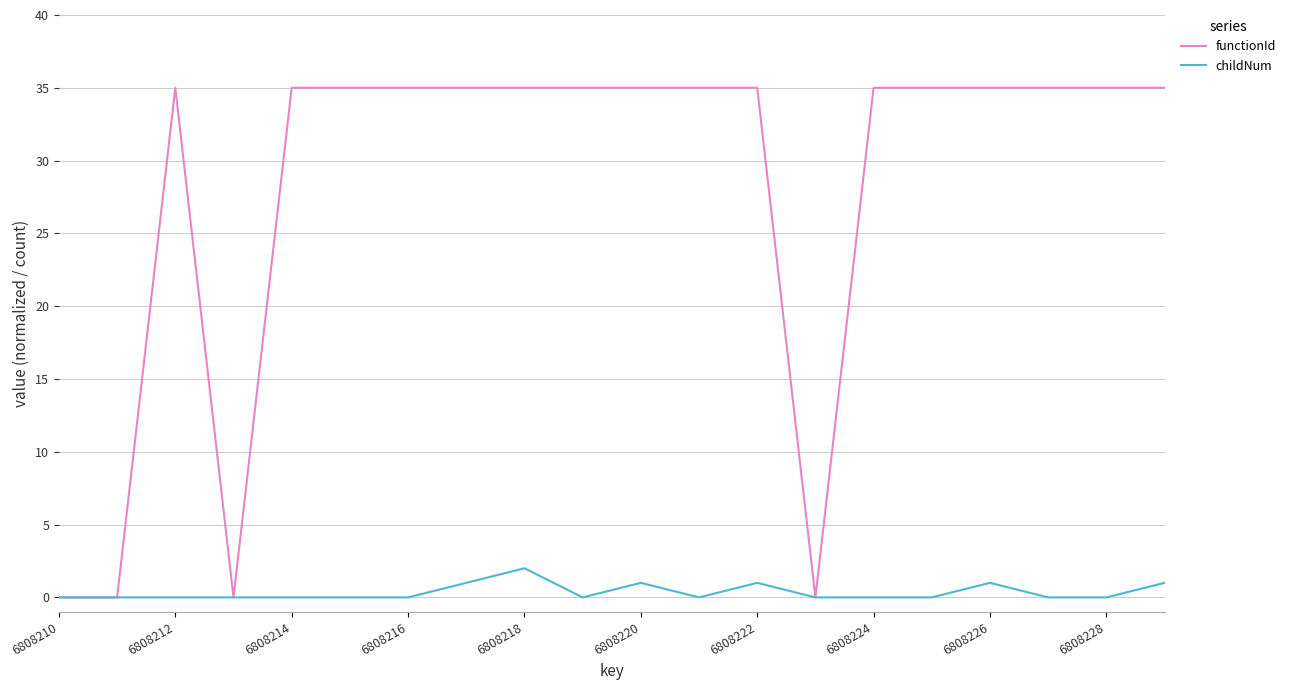

Which series has the largest range (max minus min)?

functionId